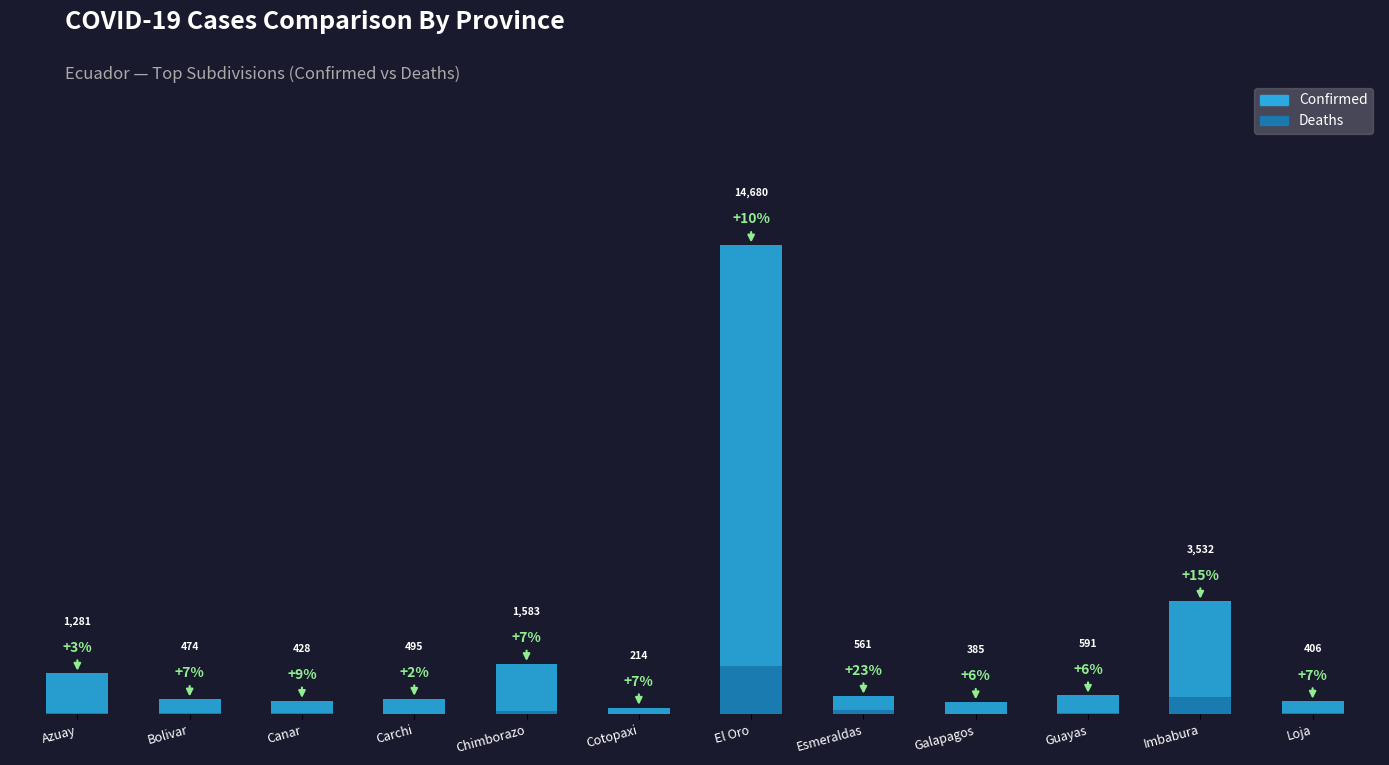

At which label is Deaths closest to 754?

Imbabura